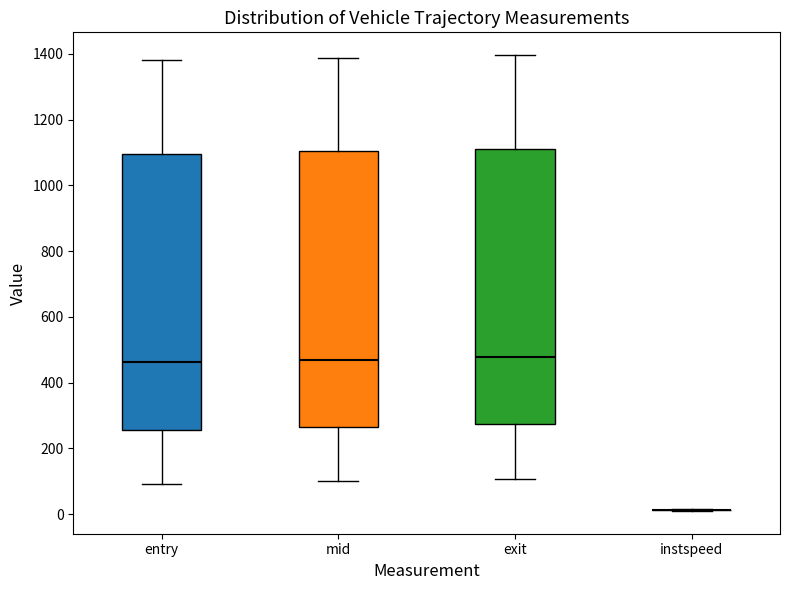

Where does the lower whisker of the box for exit end on the y-axis? The values are not printed on the chart, so give them approximately, as read against the axis.

100